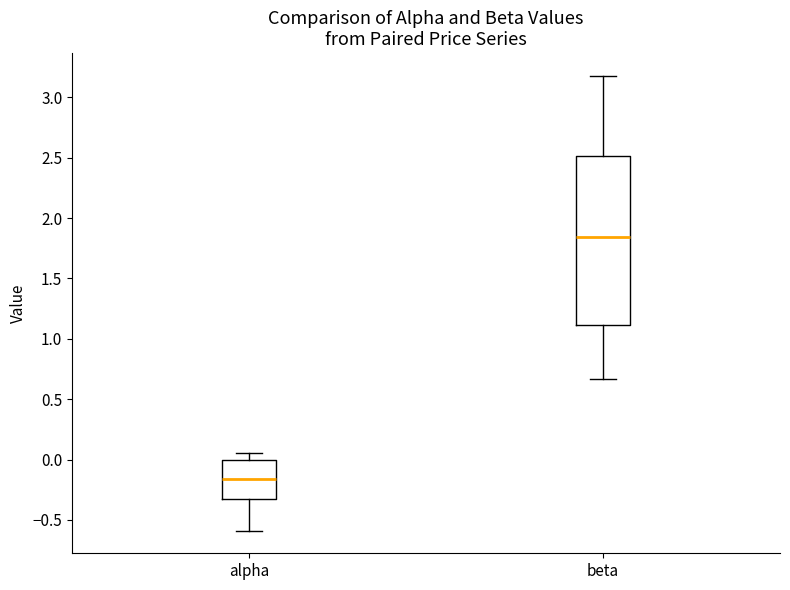

Reading left to right, read every box against the y-axis: the position of its median line, the range the box covers, and the ends of its whiskers. The values are not printed on the chart, so give them approximately, as read against the axis.

alpha: median -0.15, box -0.35 to 0.00, whiskers -0.60 to 0.05
beta: median 1.85, box 1.10 to 2.50, whiskers 0.65 to 3.20